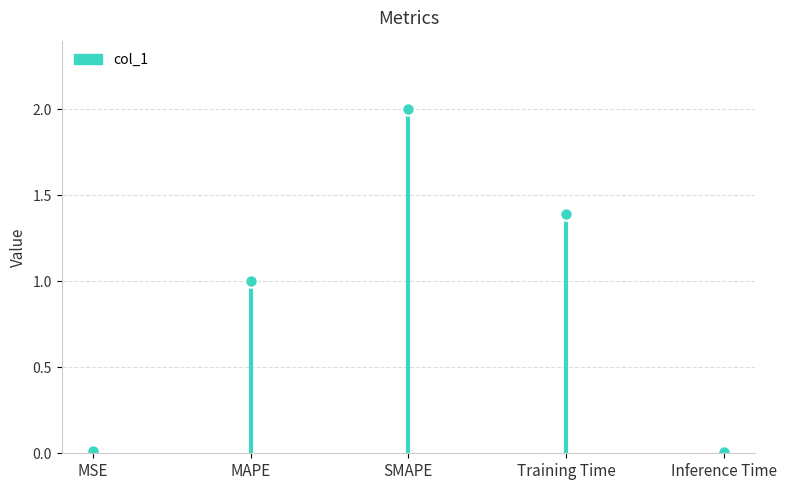

Count the number of data series in this chart.

1